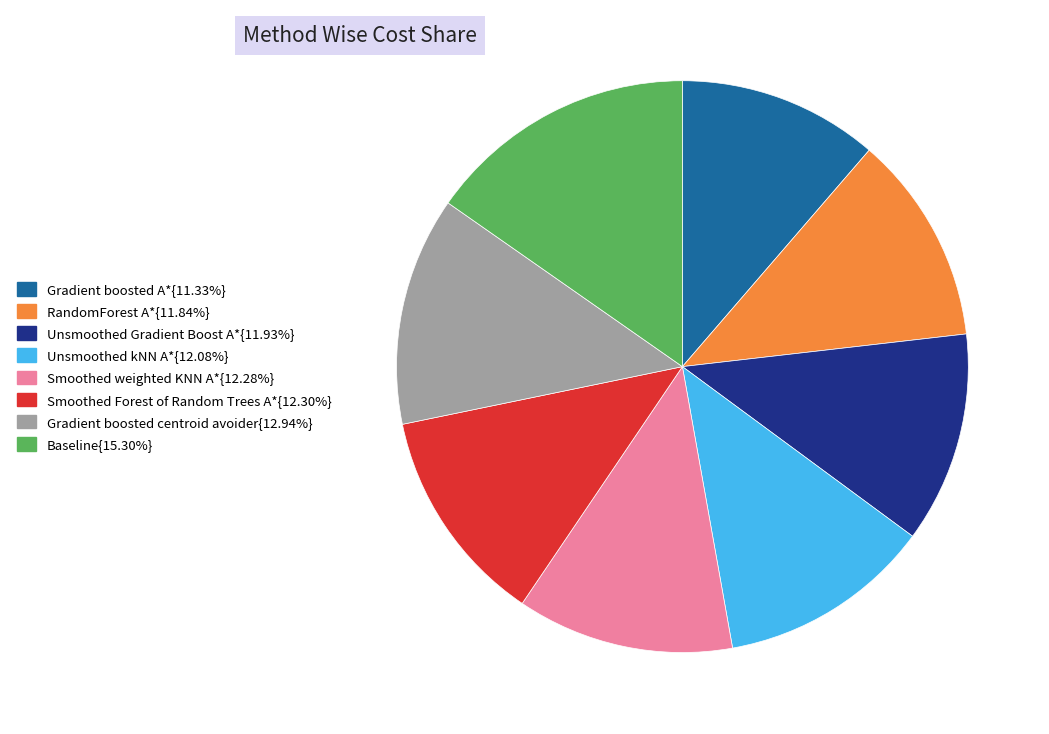

Is there a majority slice in this chart?

No